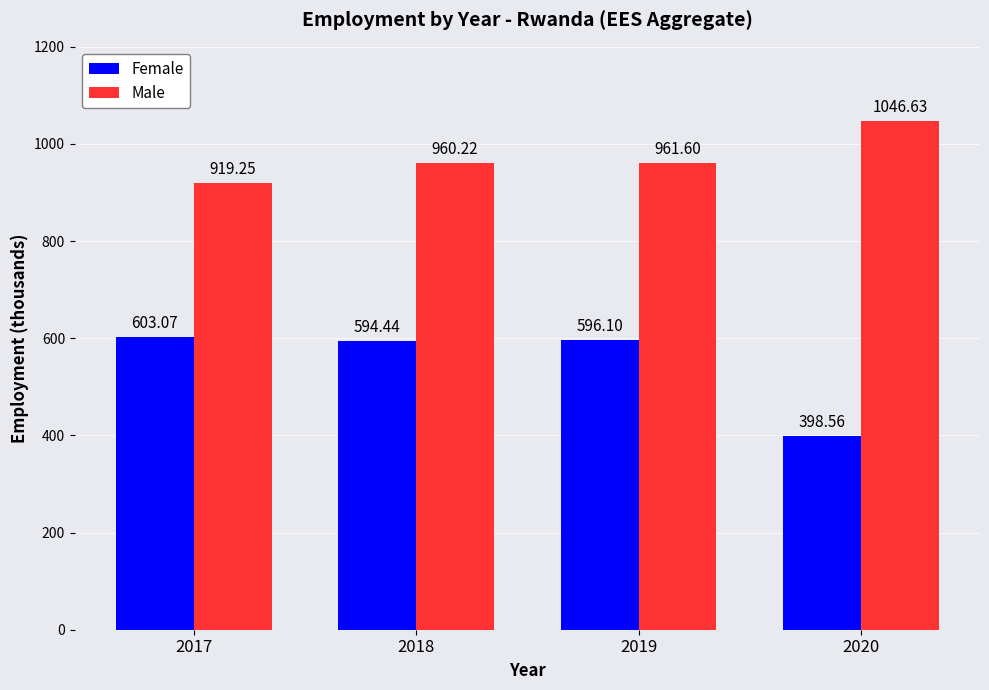

What is the total value across all series at 2019?

1557.7